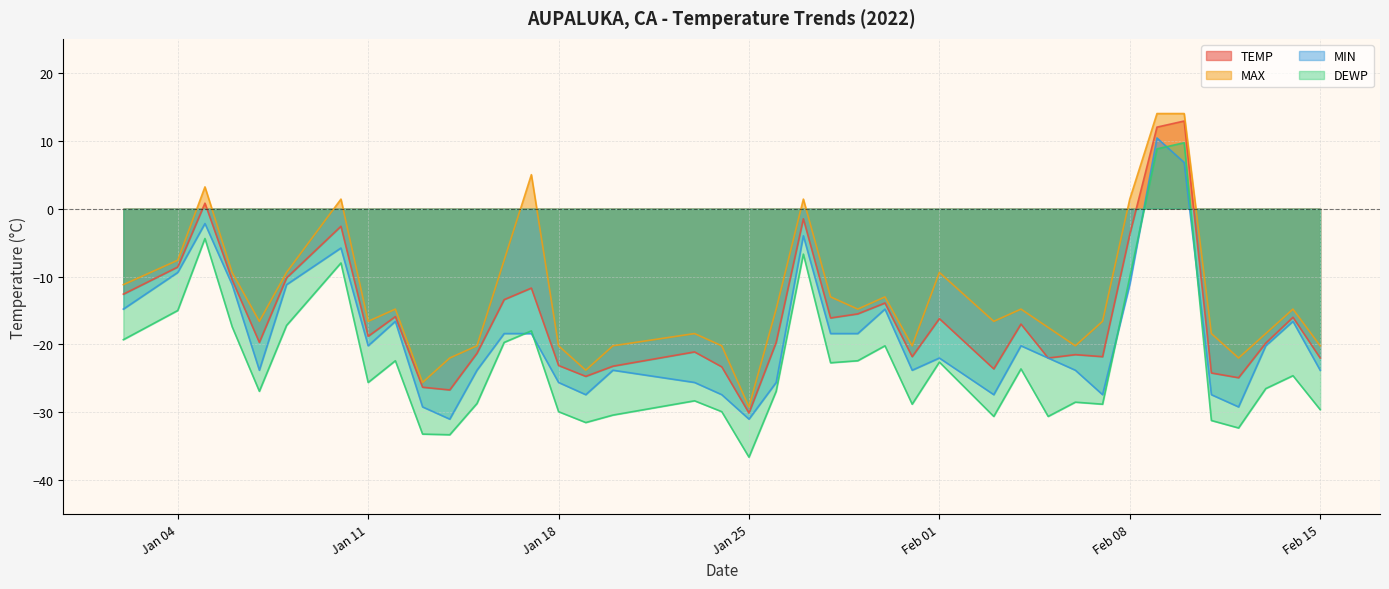

True or false: TEMP has a value of -24.2 at 2022-02-11.

True